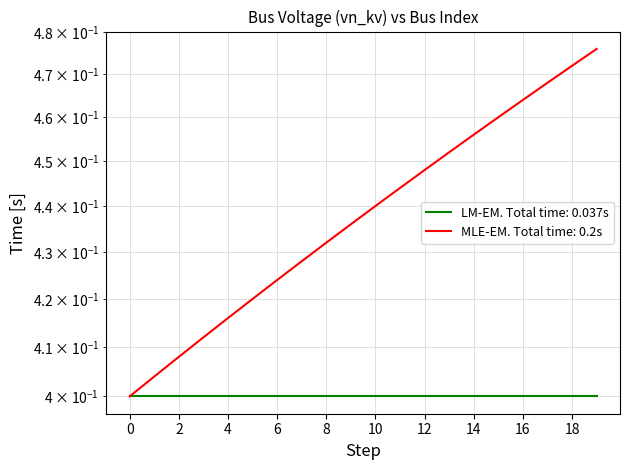

Rank the categories by value from lowest to highest.

0, 1, 2, 3, 4, 5, 6, 7, 8, 9, 10, 11, 12, 13, 14, 15, 16, 17, 18, 19